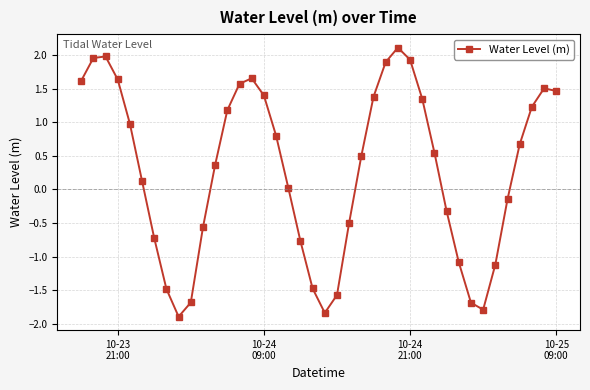

What is the value of the 21st point from the left?

-1.8